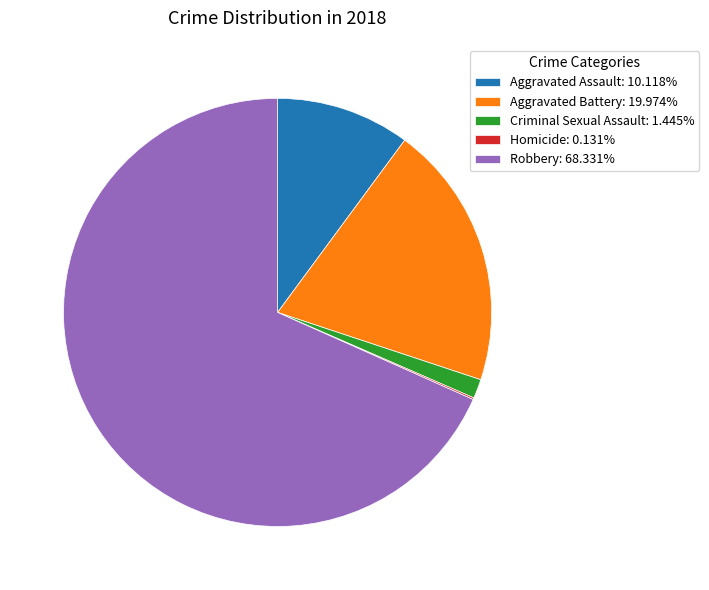

Is Aggravated Assault the majority of the pie?

No